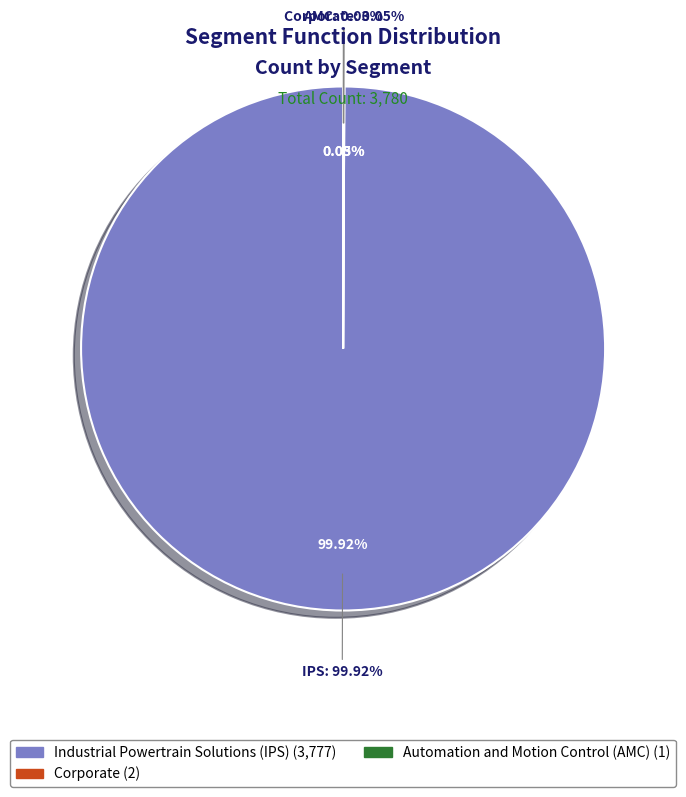

Rank the categories by value from lowest to highest.

Automation and Motion Control (AMC), Corporate, Industrial Powertrain Solutions (IPS)